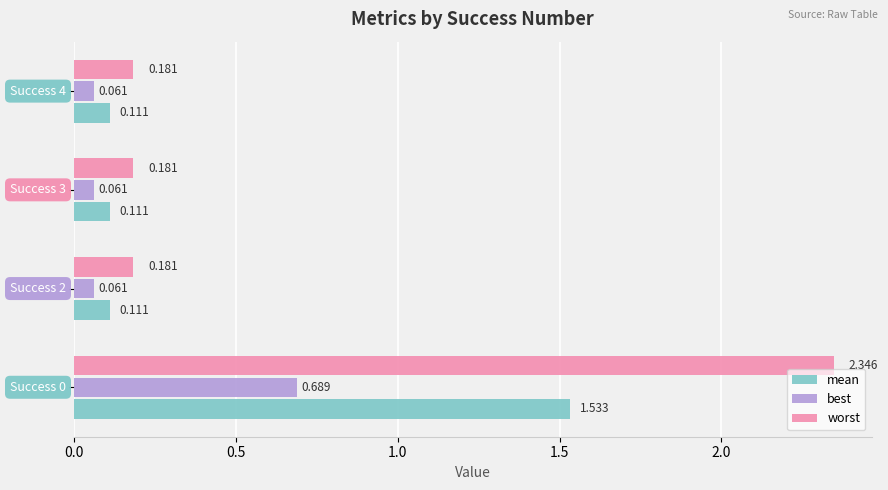

List the series in order of their peak value, highest first.

worst, mean, best